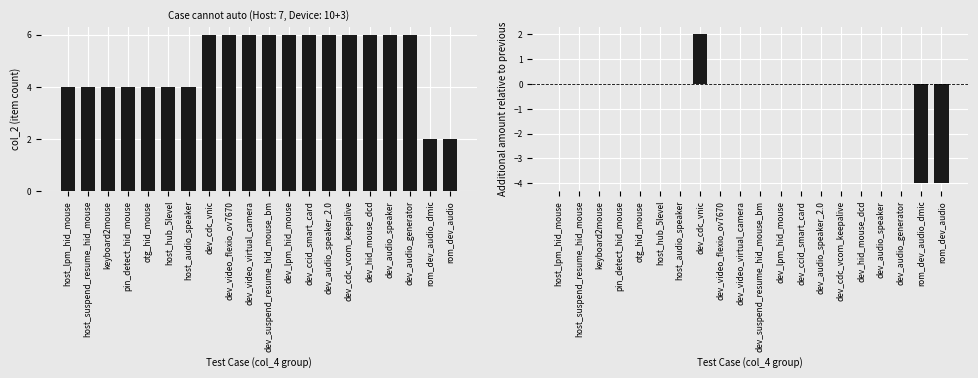

At how many categories does at least one series exceed 4?

11